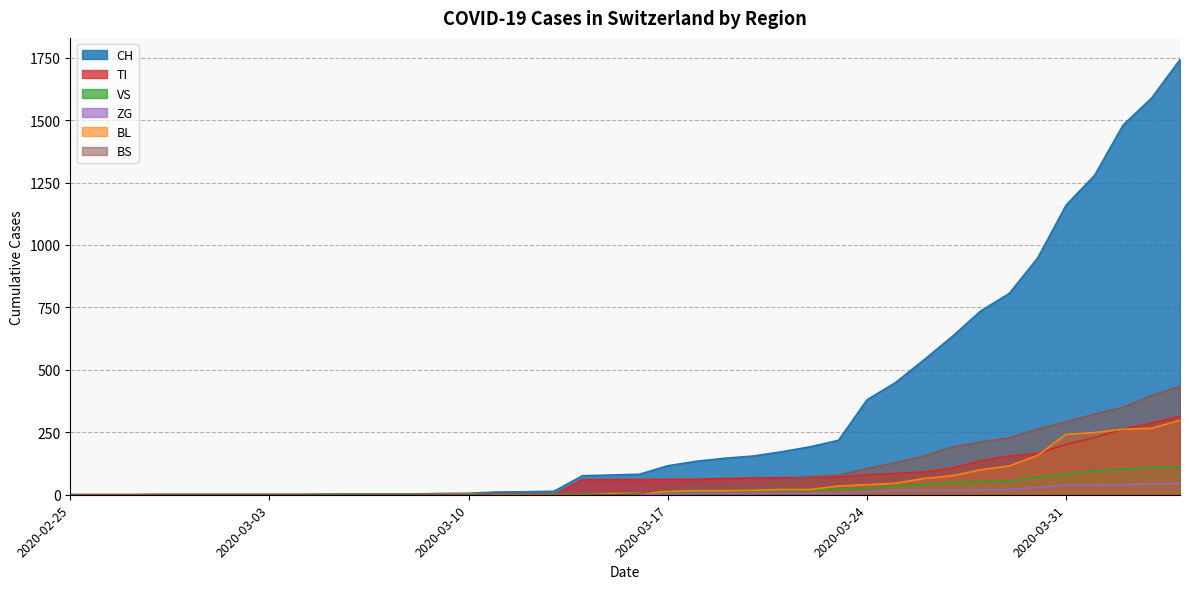

What is the spread (max minus min) of values at 2020-03-14?

76